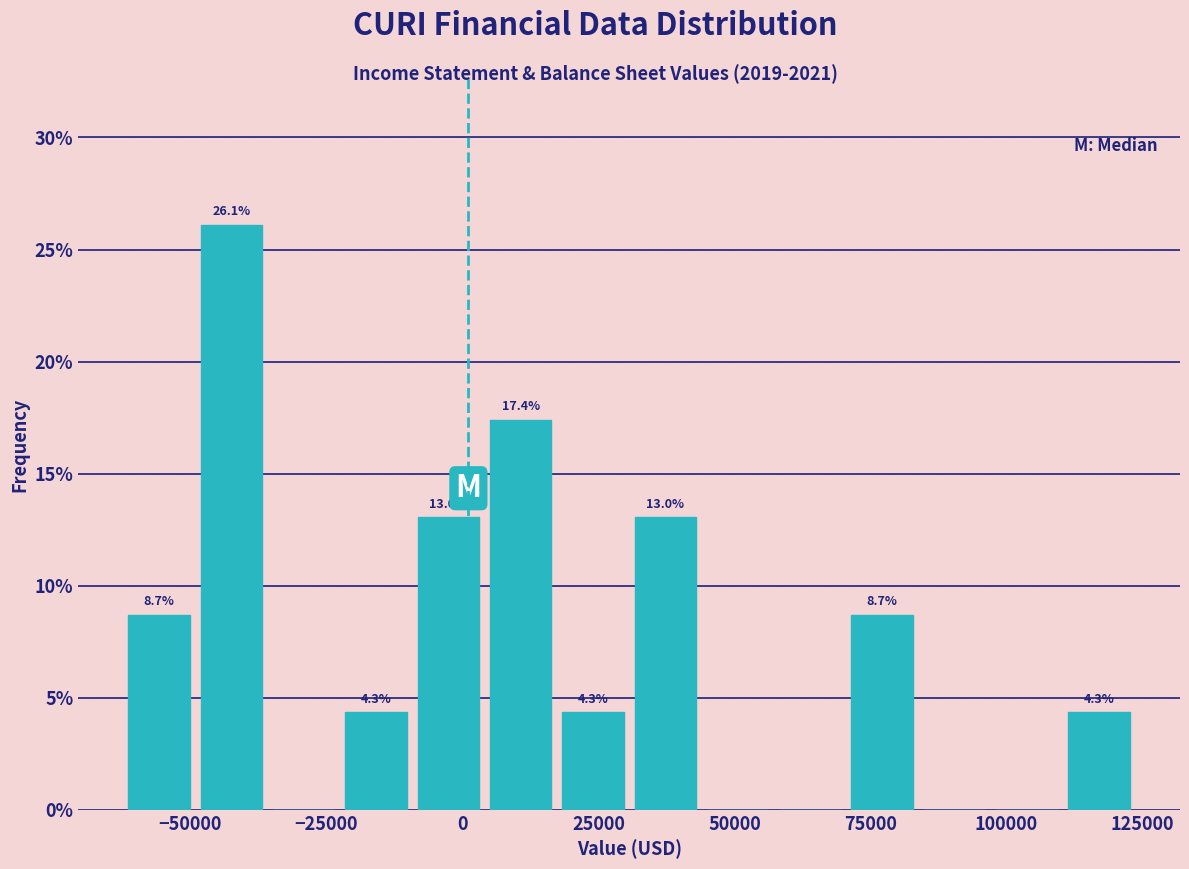

Read against the x-axis, roughly where is the centre of the tallest bar?

-40000